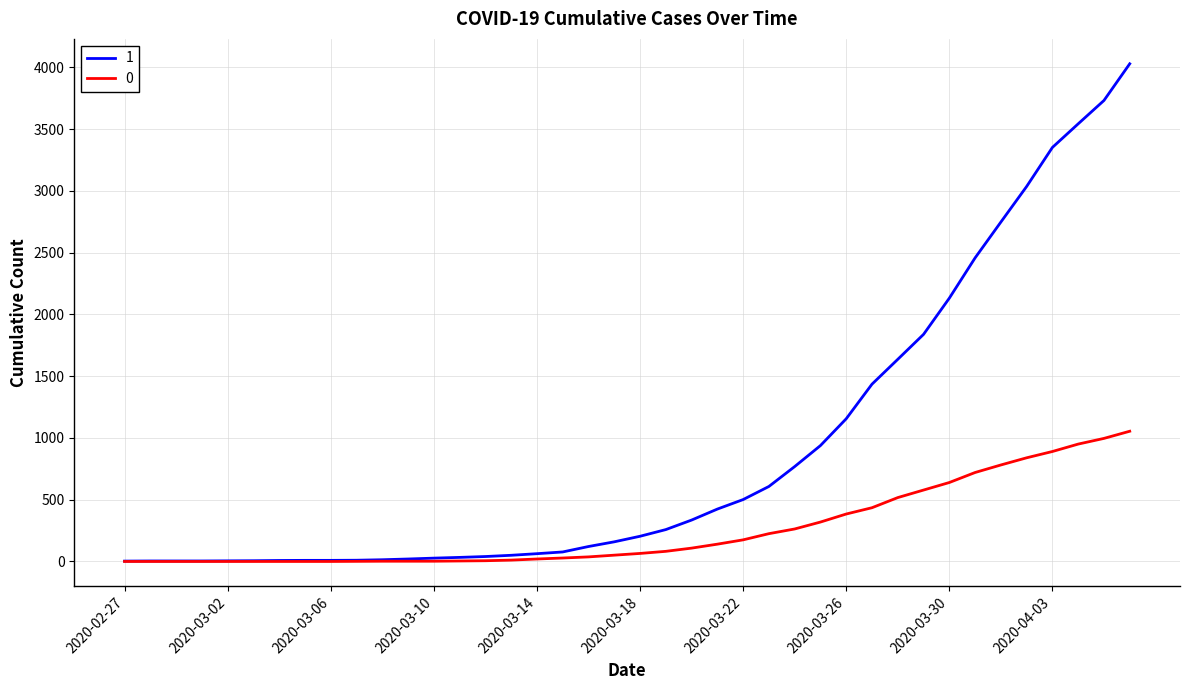

Rank the series by their maximum value, from highest to lowest.

1, 0